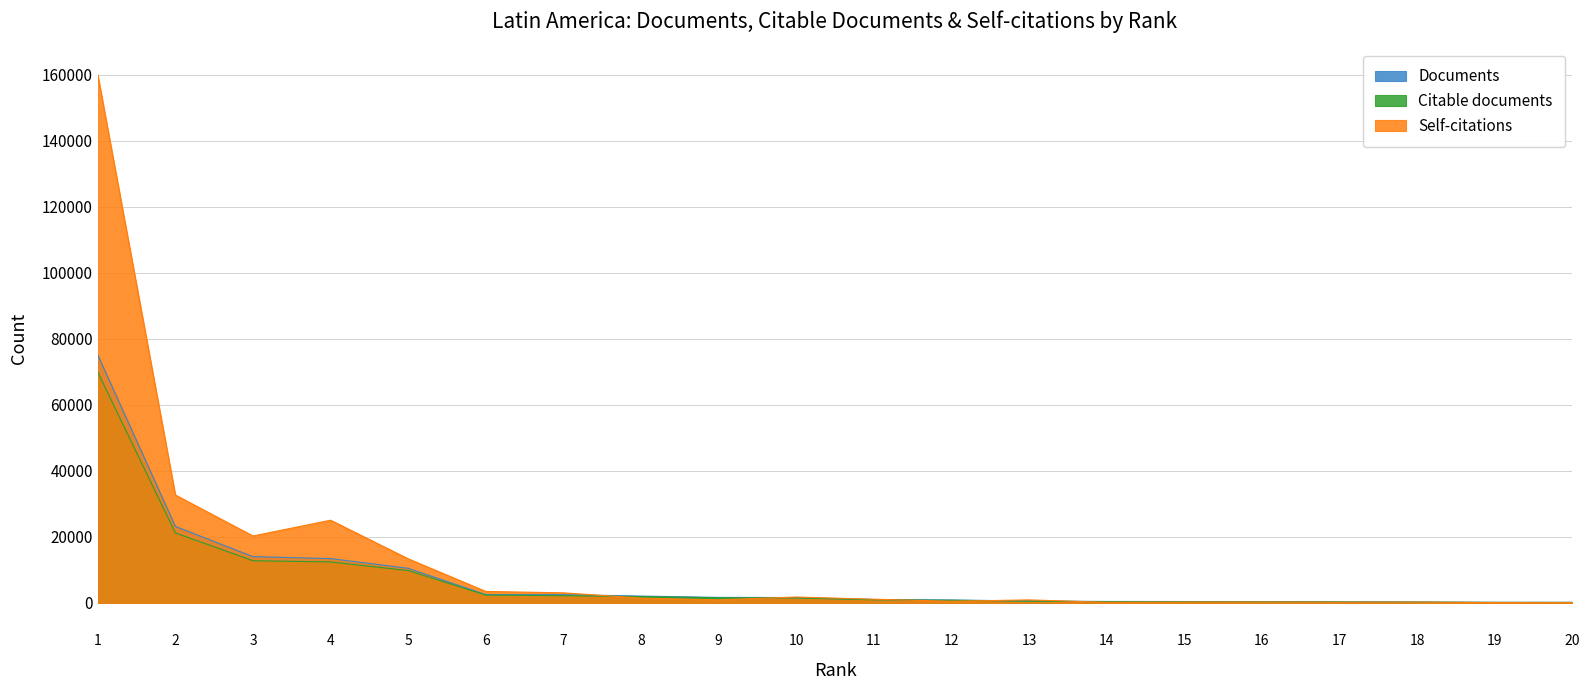

What is the average value of the Documents series?

7547